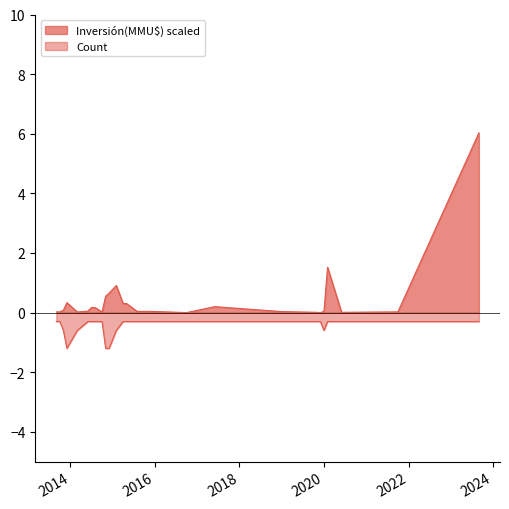

What is the difference between the maximum and minimum values in the Inversión(MMU$) scaled series?

6.0